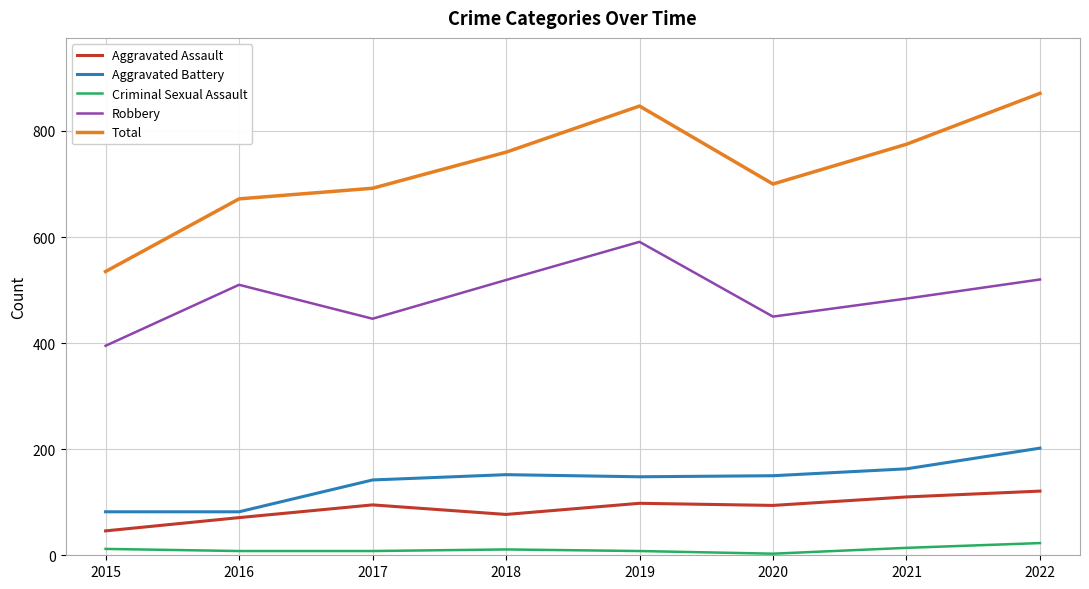

What is the difference between the second highest and minimum values in the Criminal Sexual Assault series?

11